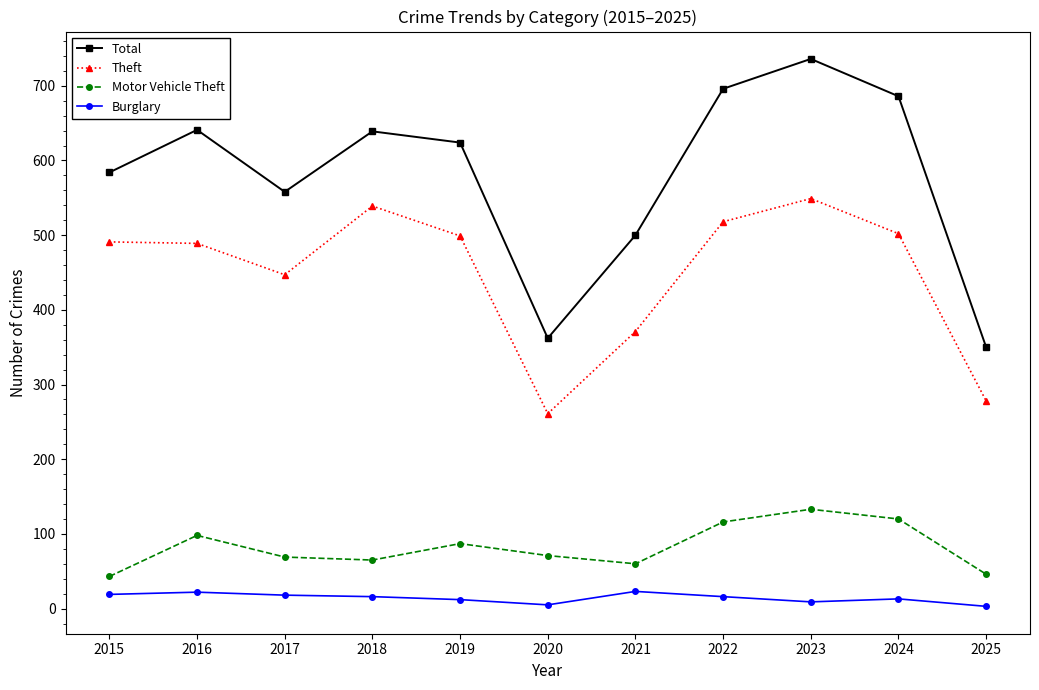

Is the value of Total at 2019 greater than the value of Motor Vehicle Theft at 2023?

Yes